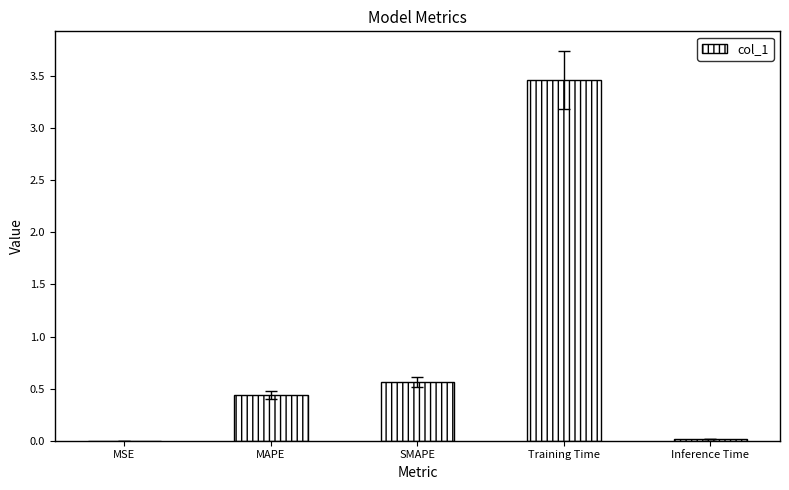

Which label corresponds to the largest value in the chart?

Training Time